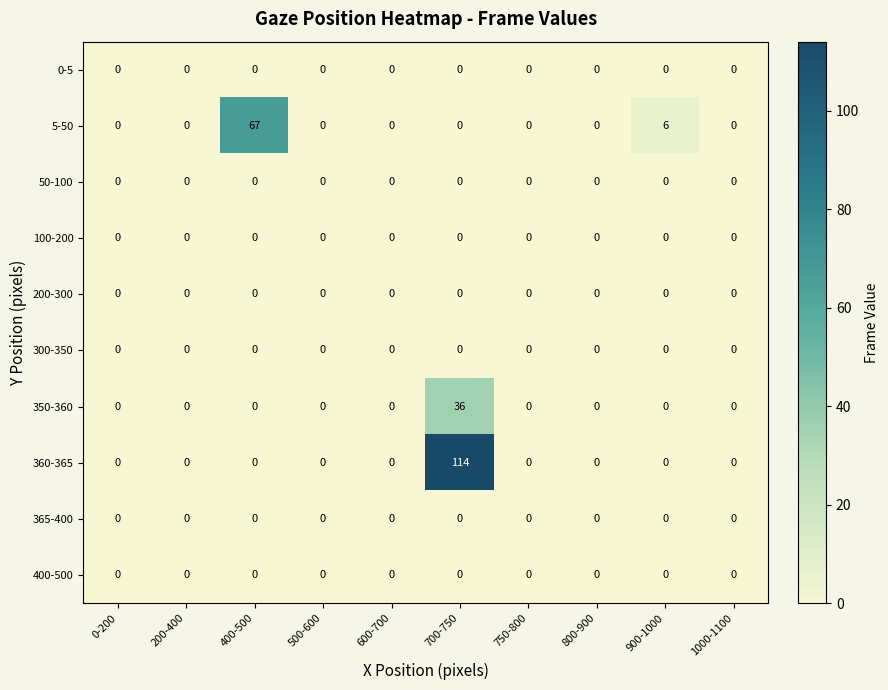

True or false: 400-500 has a value of 0 at 700-750.

True